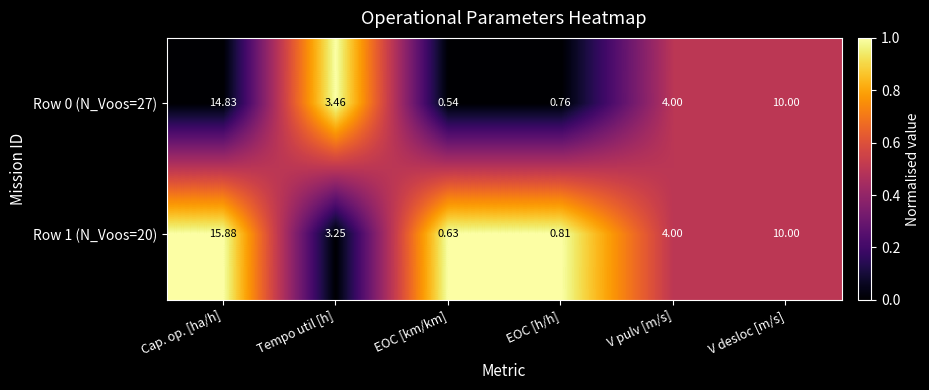

Where does the Row 0 (N_Voos=27) series first go above 4?

Cap. op. [ha/h]